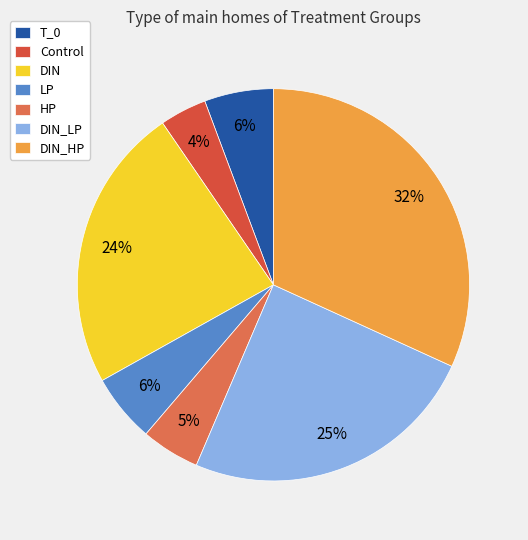

Does DIN account for over 50% of the chart?

No